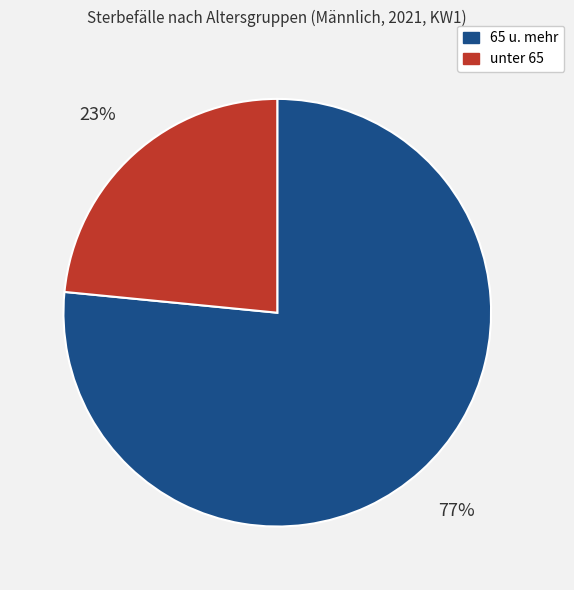

Does any single category account for the majority?

Yes